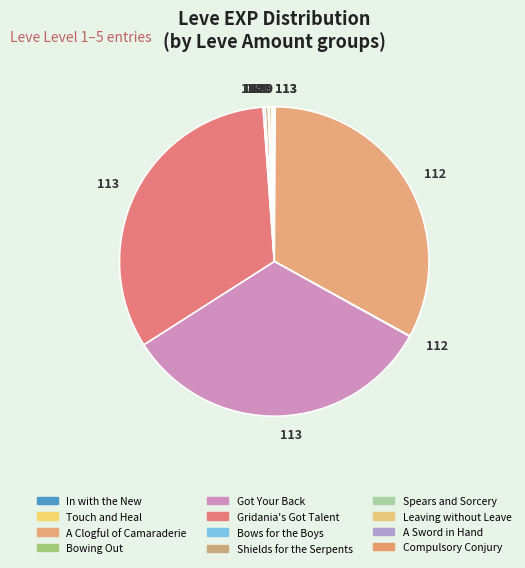

What is the smallest slice in the pie chart?

In with the New